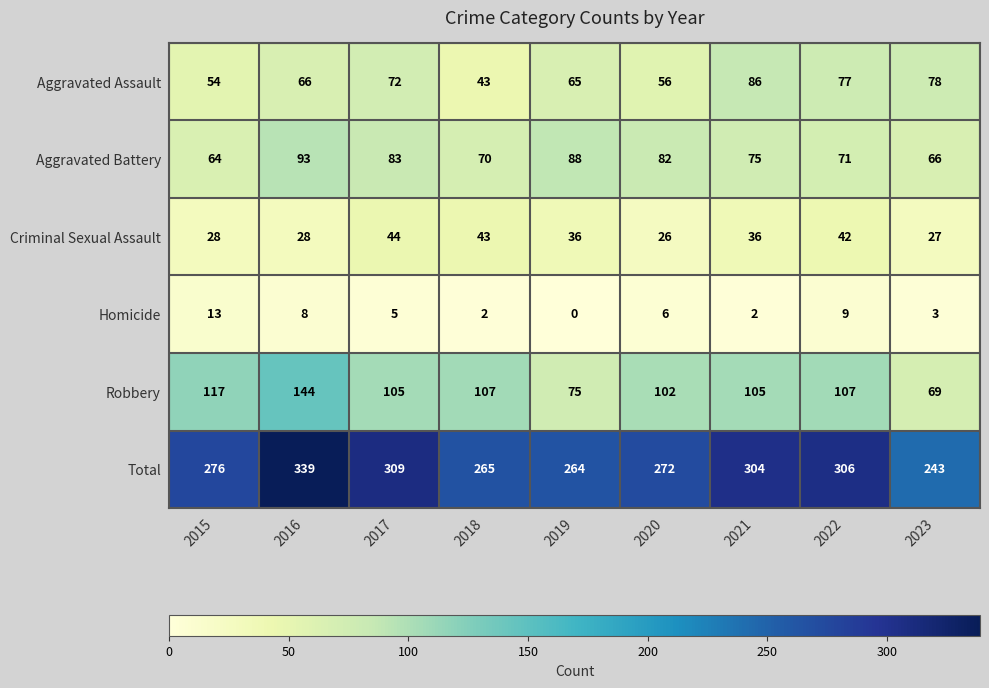

Rank the series by their maximum value, from highest to lowest.

Total, Robbery, Aggravated Battery, Aggravated Assault, Criminal Sexual Assault, Homicide